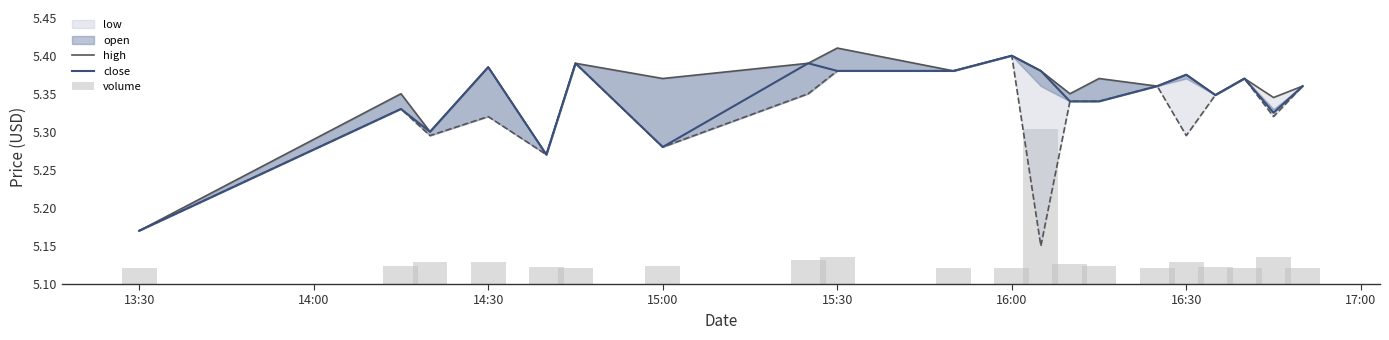

True or false: volume has a value of 2.1 at 15:00.

False